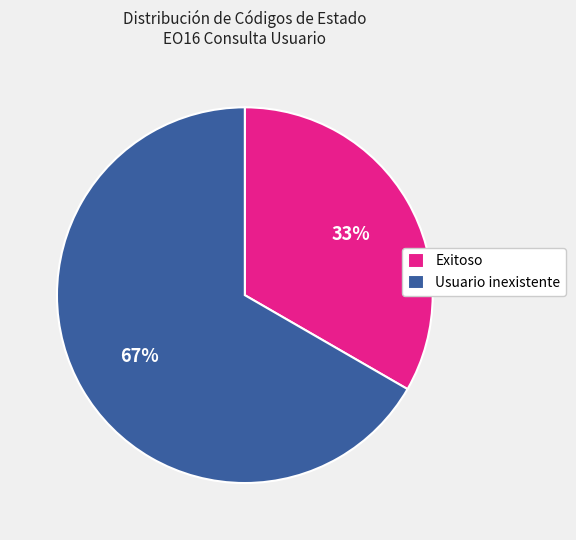

How many segments does this pie chart have?

2